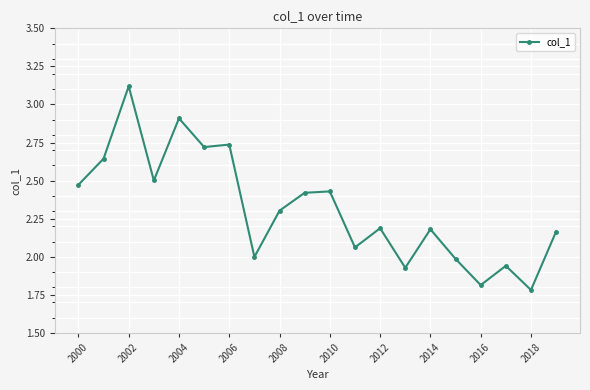

True or false: the data has more than 2 interior local peaks.

True